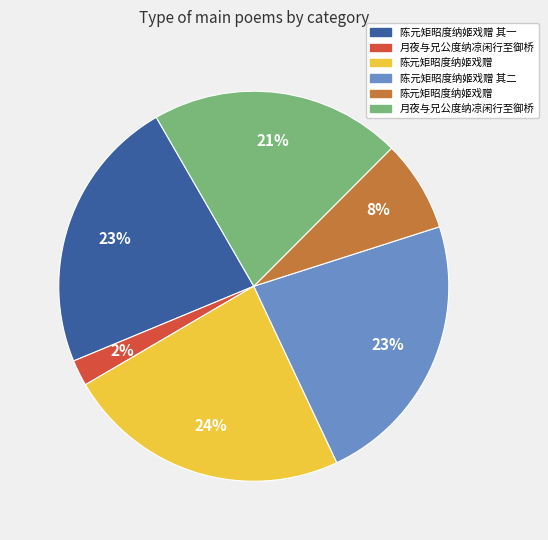

Is there any slice that represents more than half of the pie?

No